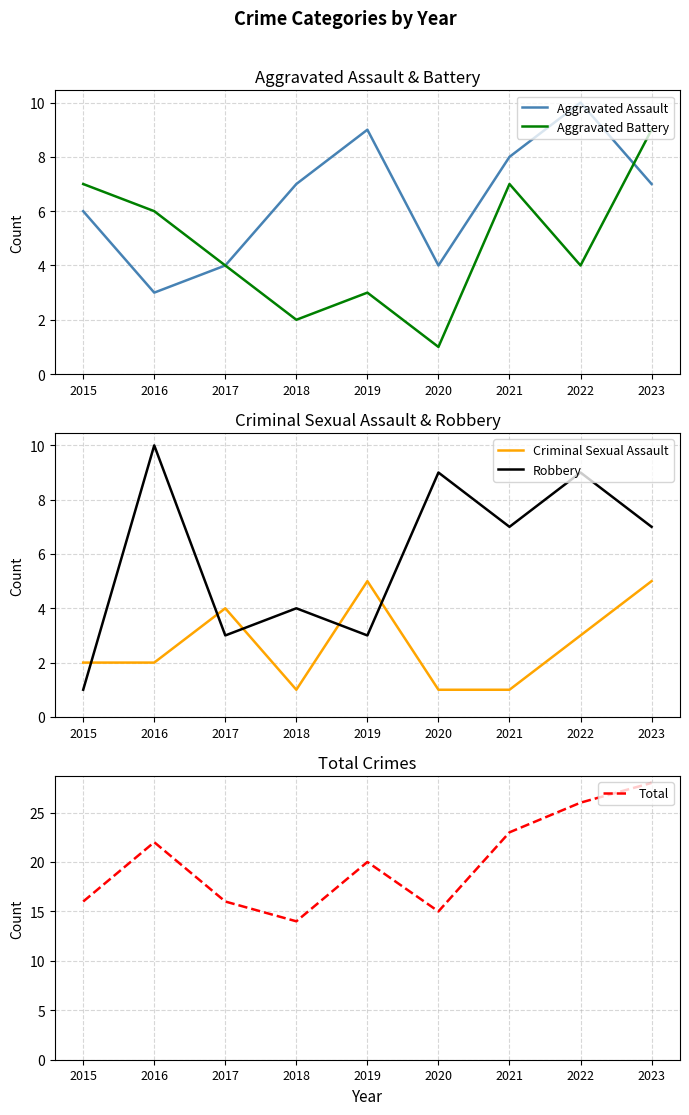

Is this an area chart (filled region under the line)?

No